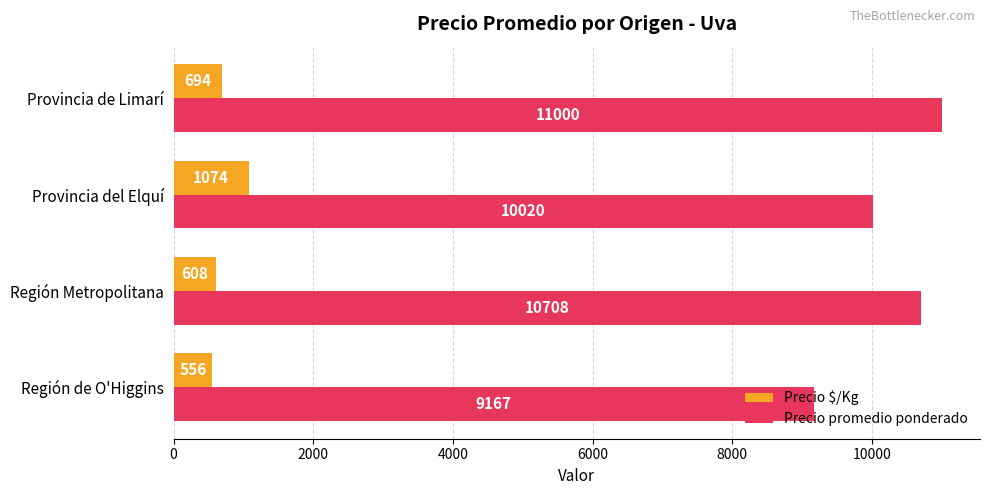

Rank the series by their maximum value, from highest to lowest.

Precio promedio ponderado, Precio $/Kg